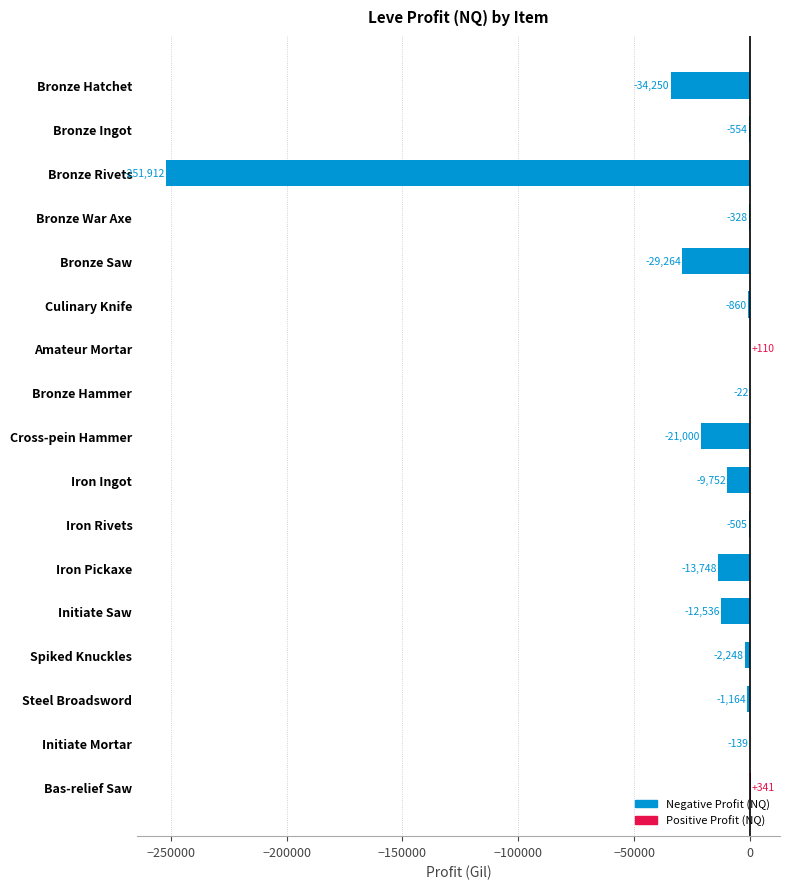

Where is the data nearest to the value -125785?

Bronze Hatchet